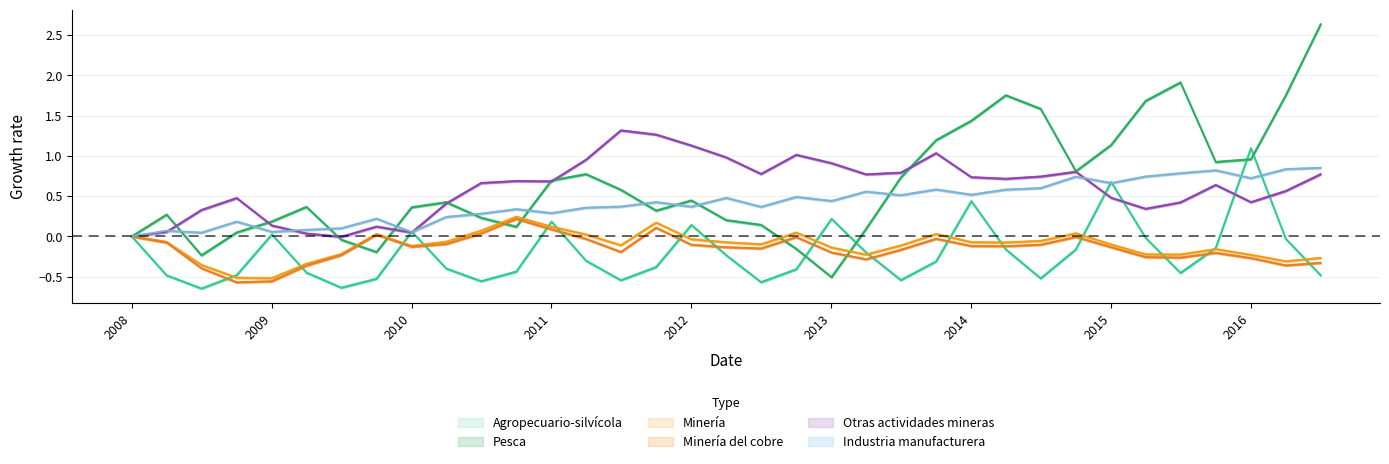

Which series has the largest range (max minus min)?

Pesca